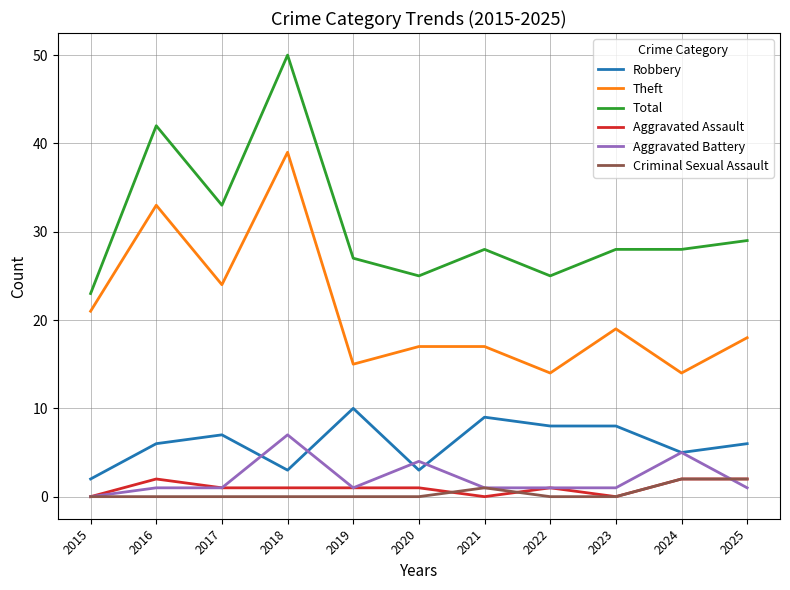

True or false: Robbery and Aggravated Battery cross at least once.

True